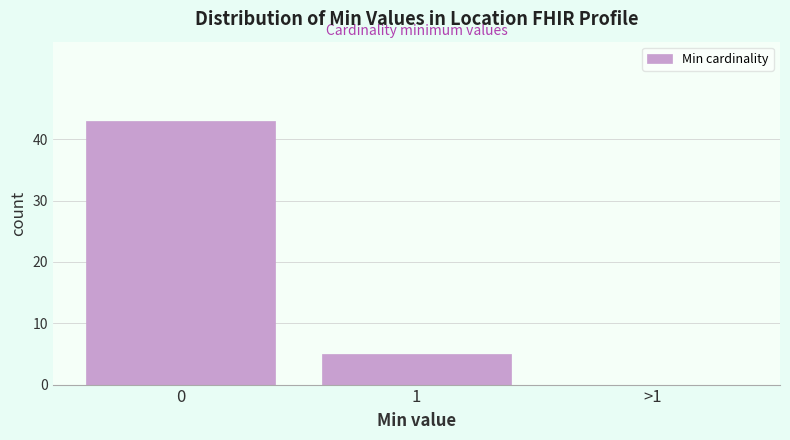

Reading right to left, list all the values displayed in this chart.

>1=0	1=5	0=43